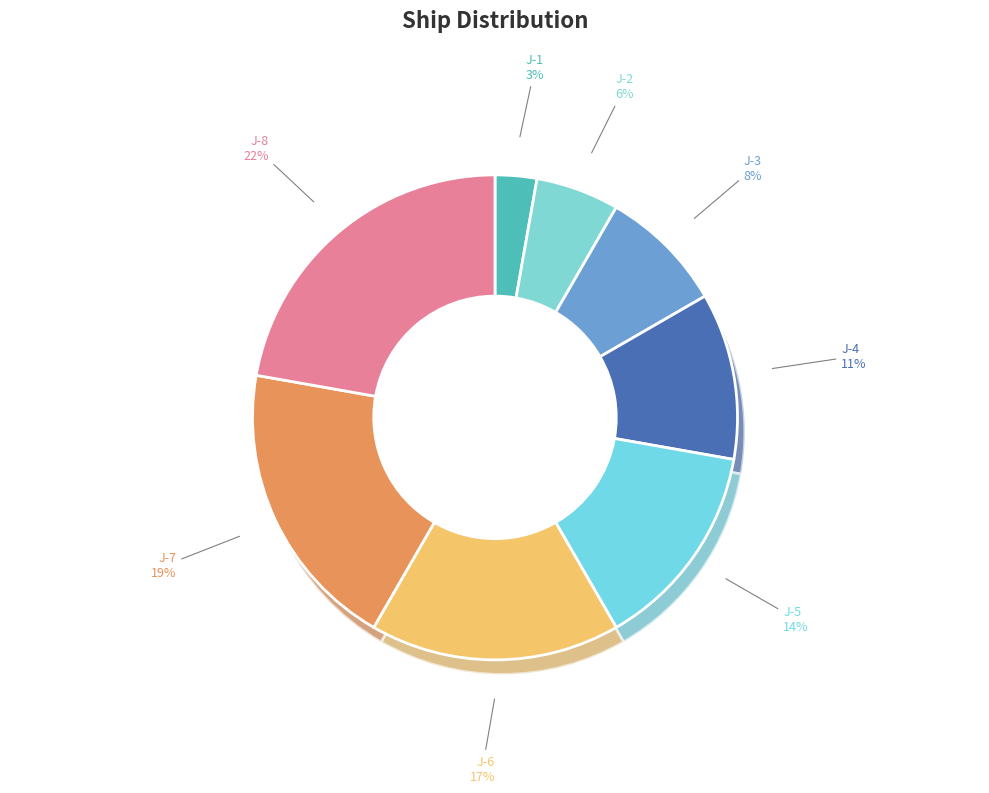

To the nearest percent, what is the difference between the largest and smallest slice percentages?

19%